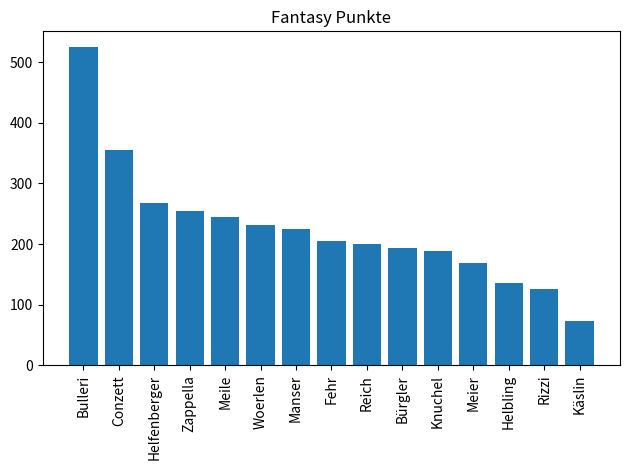

Which label corresponds to the largest value in the chart?

Bulleri